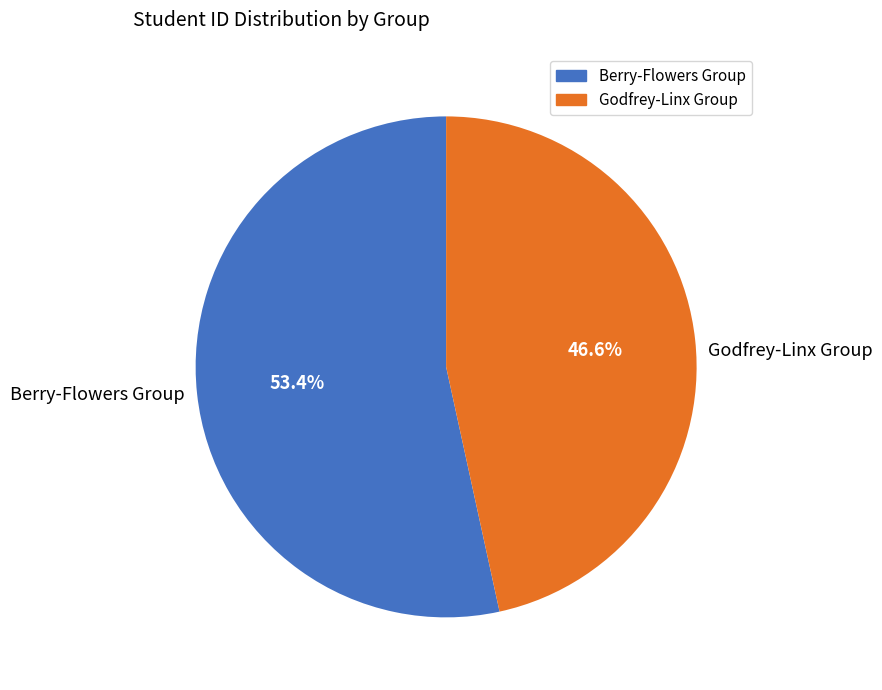

To the nearest percent, what is the difference between the largest and smallest slice percentages?

7%